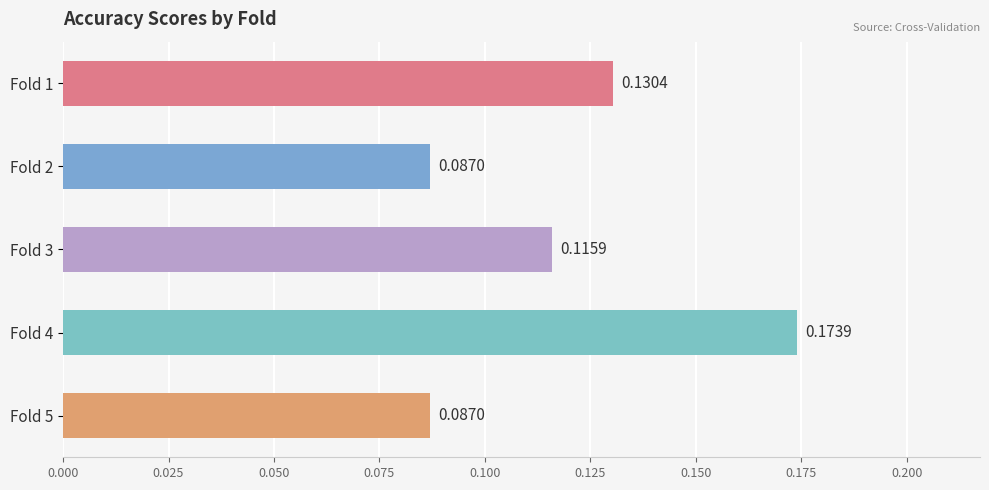

Are the bars grouped side by side (vs. stacked)?

No